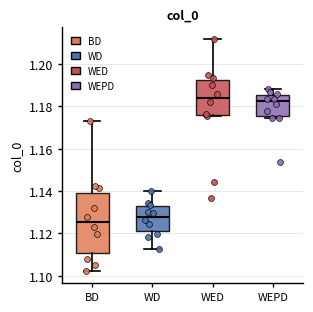

Where is the lower edge of the box for WED on the y-axis? The values are not printed on the chart, so give them approximately, as read against the axis.

1.176